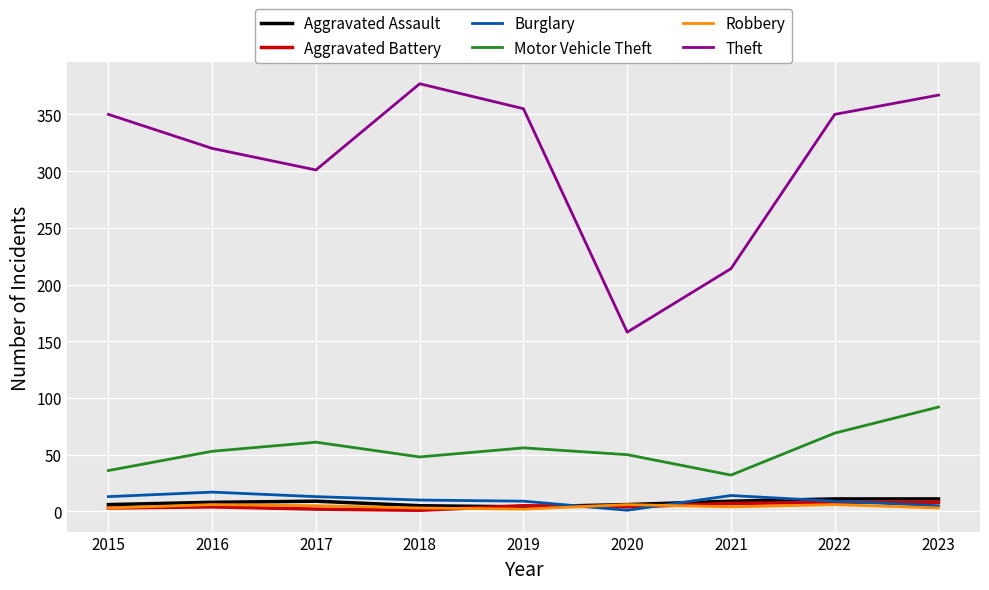

True or false: Robbery and Burglary intersect in this chart.

True